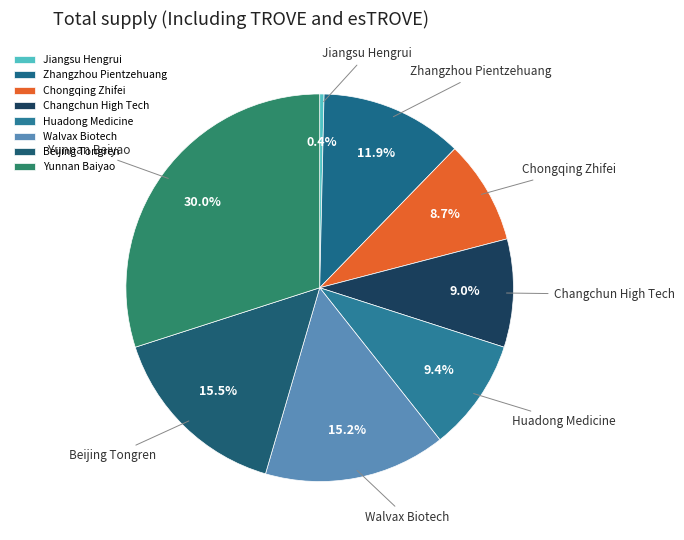

To the nearest percent, what is the difference between the largest and smallest slice percentages?

30%